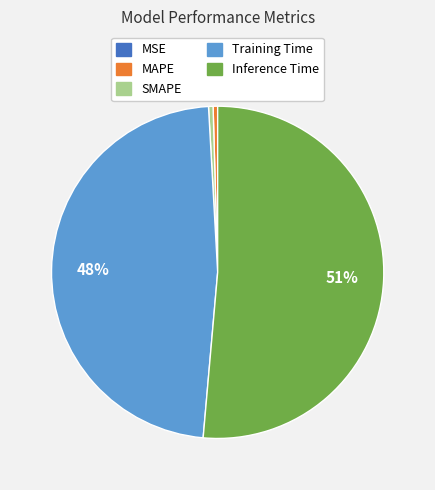

Is there a majority slice in this chart?

Yes